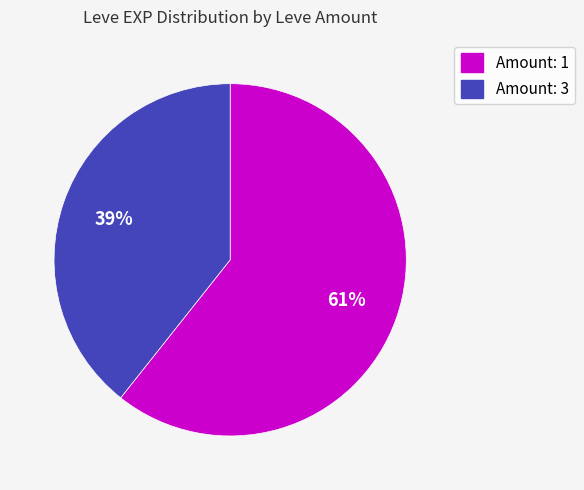

Count the number of slices in the pie.

2